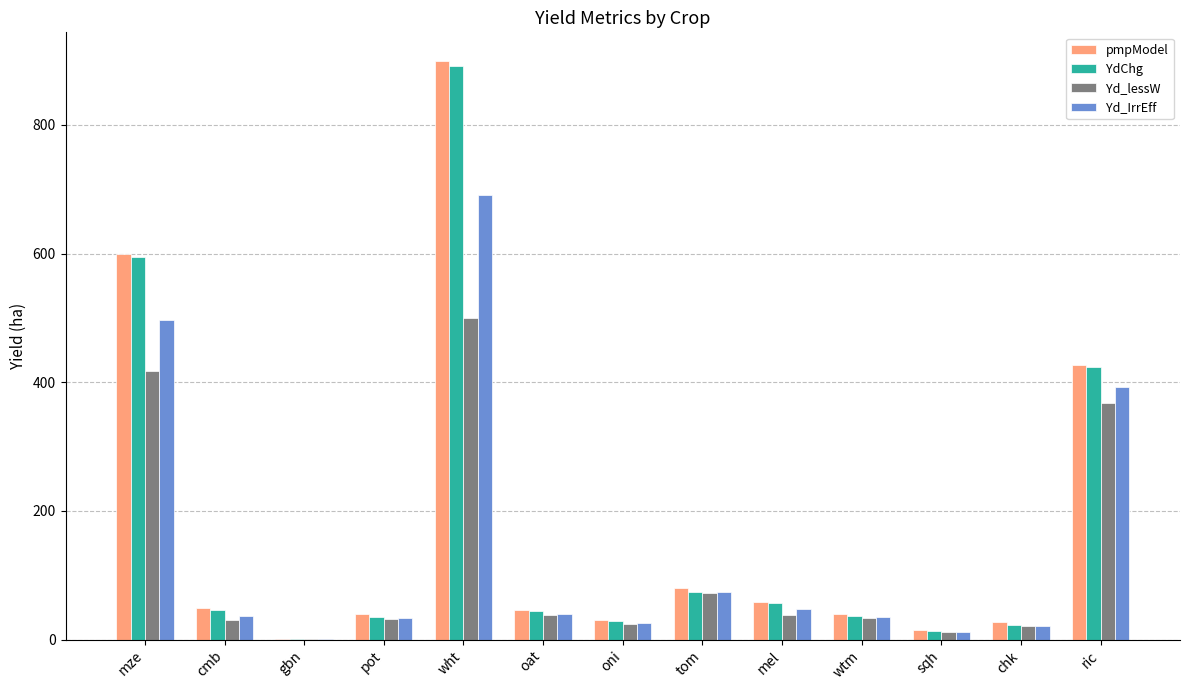

The YdChg series shows 34.9 at pot. True or false?

True